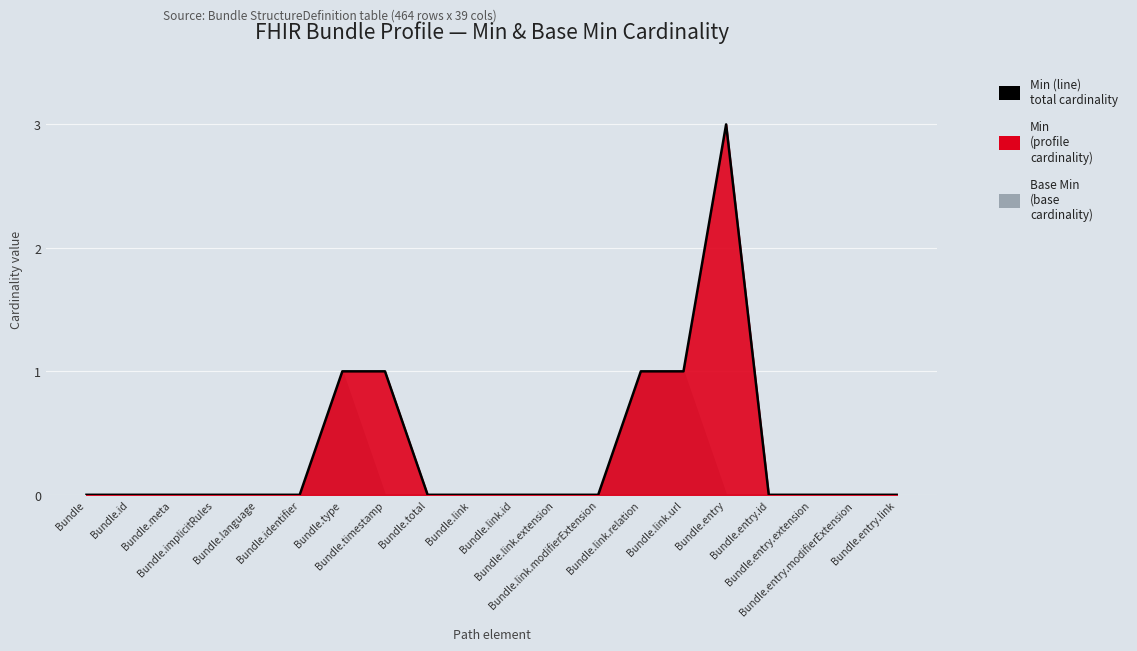

Reading right to left, transcribe all the data shown in this chart.

Bundle.entry.link=0	Bundle.entry.modifierExtension=0	Bundle.entry.extension=0	Bundle.entry.id=0	Bundle.entry=3	Bundle.link.url=1	Bundle.link.relation=1	Bundle.link.modifierExtension=0	Bundle.link.extension=0	Bundle.link.id=0	Bundle.link=0	Bundle.total=0	Bundle.timestamp=1	Bundle.type=1	Bundle.identifier=0	Bundle.language=0	Bundle.implicitRules=0	Bundle.meta=0	Bundle.id=0	Bundle=0